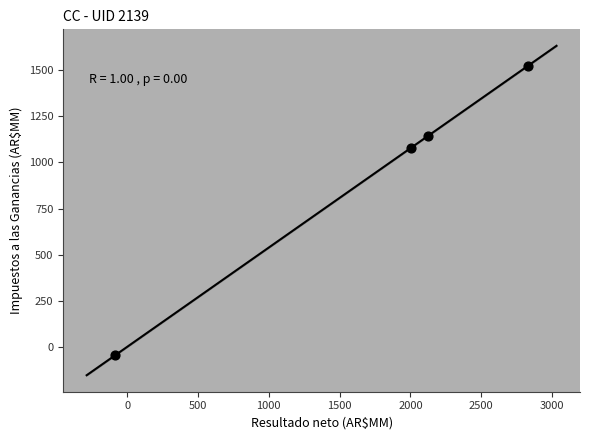

What is the average Y value?

925.5